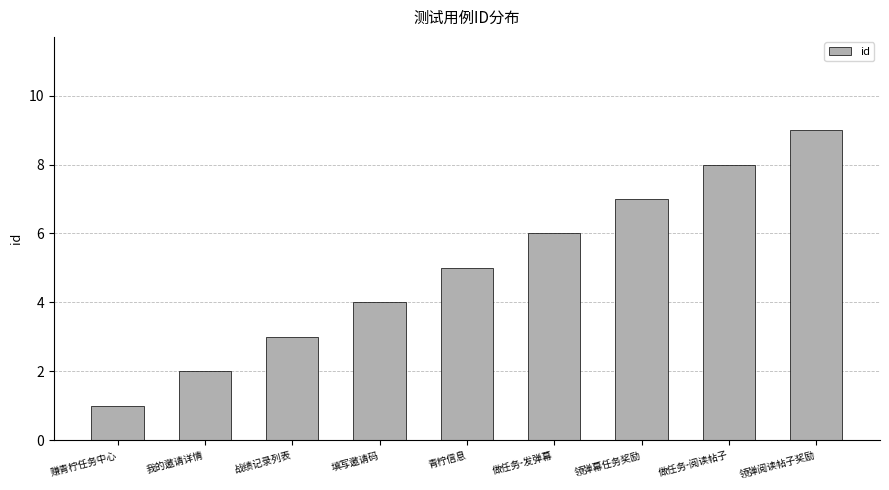

What is the value of the 9th bar from the left?

9